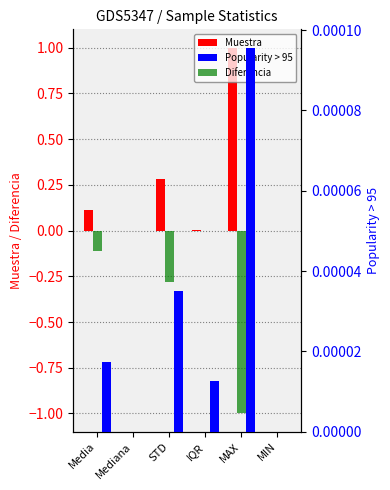

How many categories are shown in the chart?

6